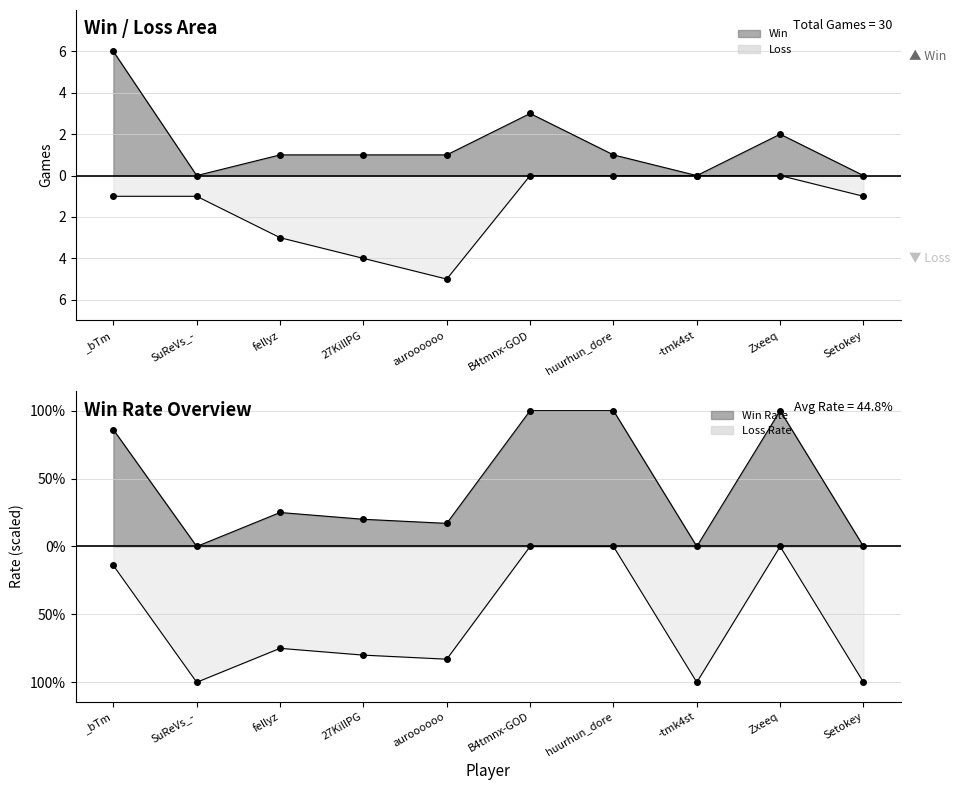

Where is the first local minimum for Win?

SuReVs_-